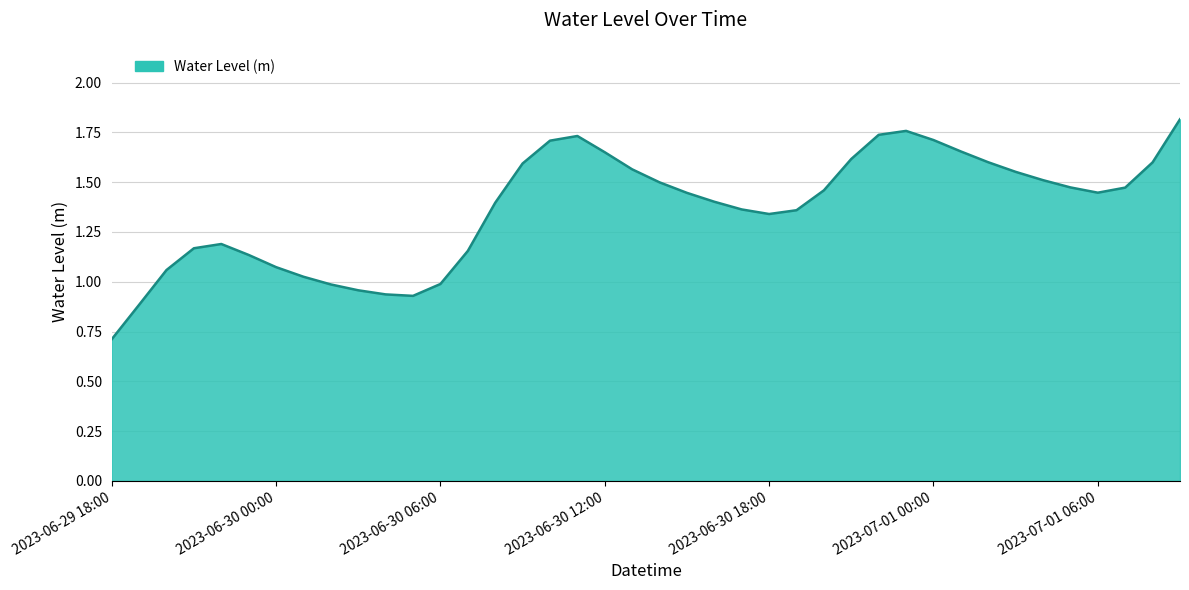

What is the smallest value displayed?

0.7